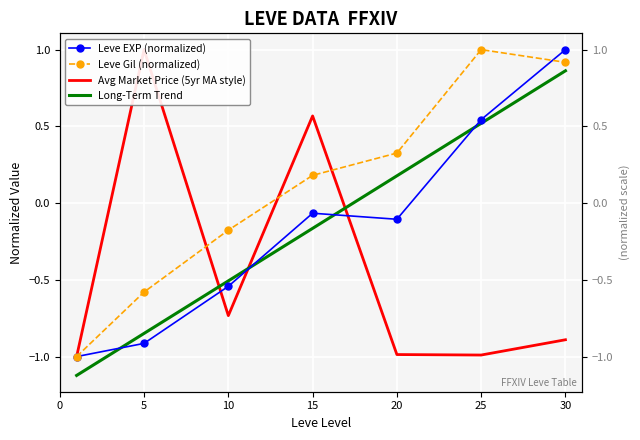

After their last crossing, which series has the higher values: Long-Term Trend or Avg Market Price (5yr MA style)?

Long-Term Trend